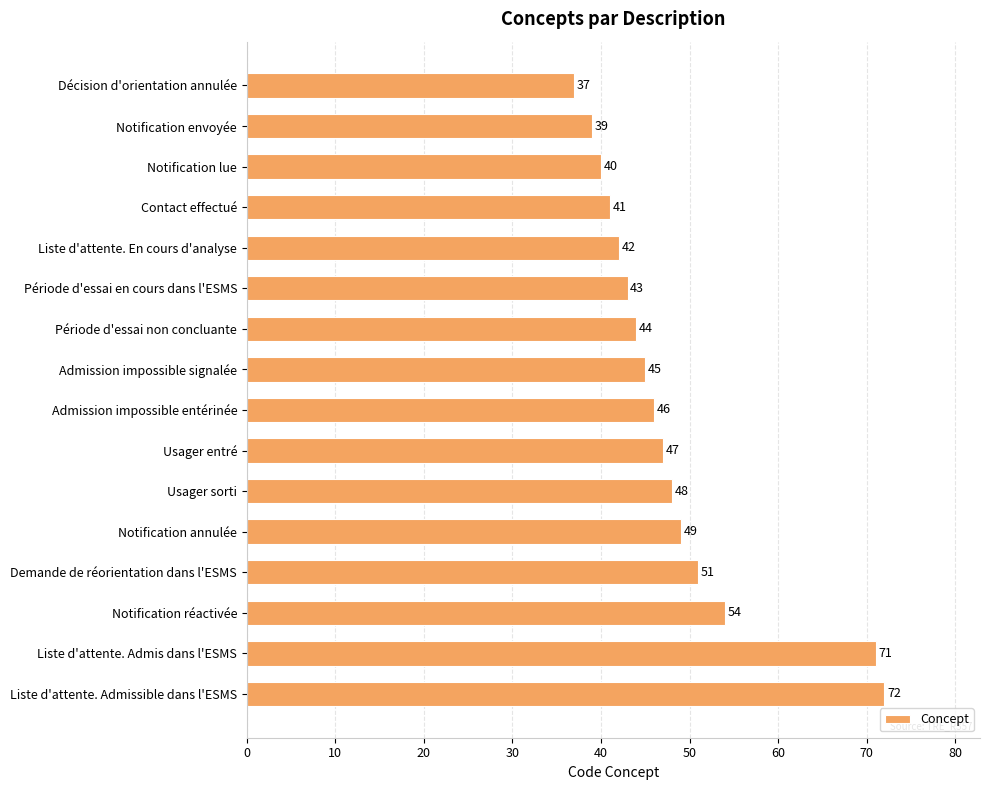

What position from the bottom is Notification réactivée?

3